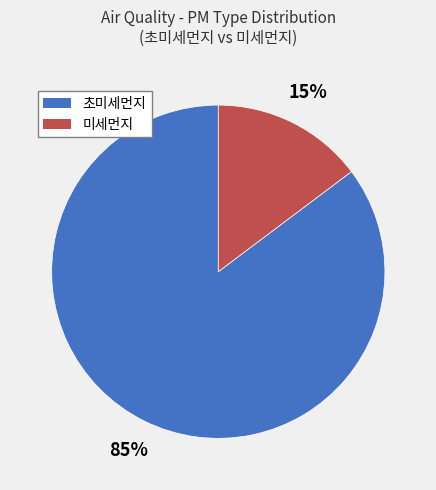

Is the sum of 초미세먼지 and 미세먼지 greater than half?

Yes